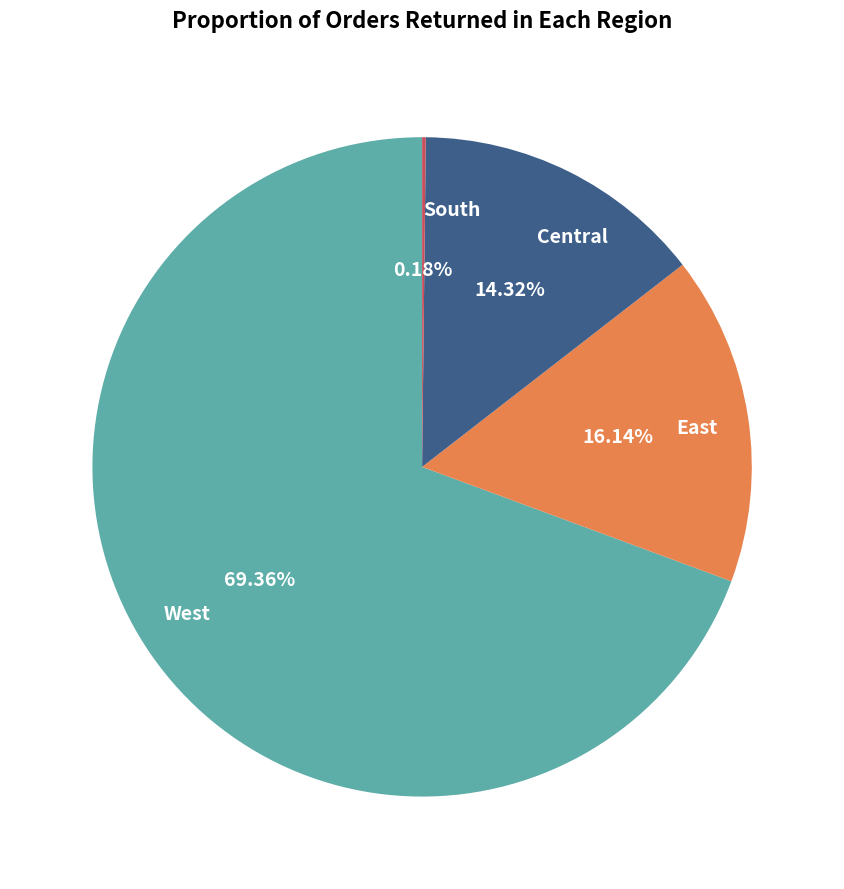

Do East and West together represent more than half of the pie?

Yes